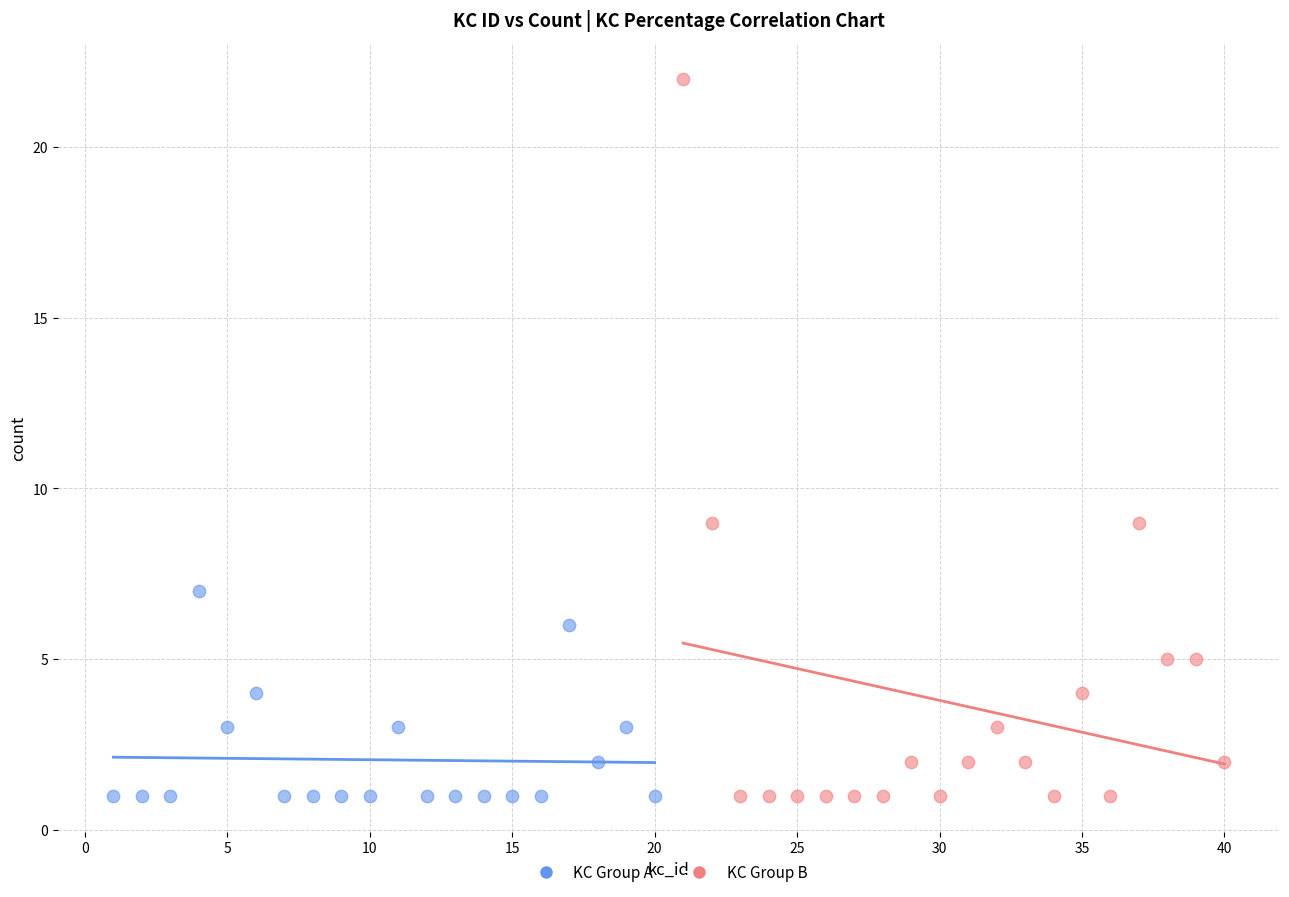

Which series reaches the maximum Y coordinate?

KC Group B